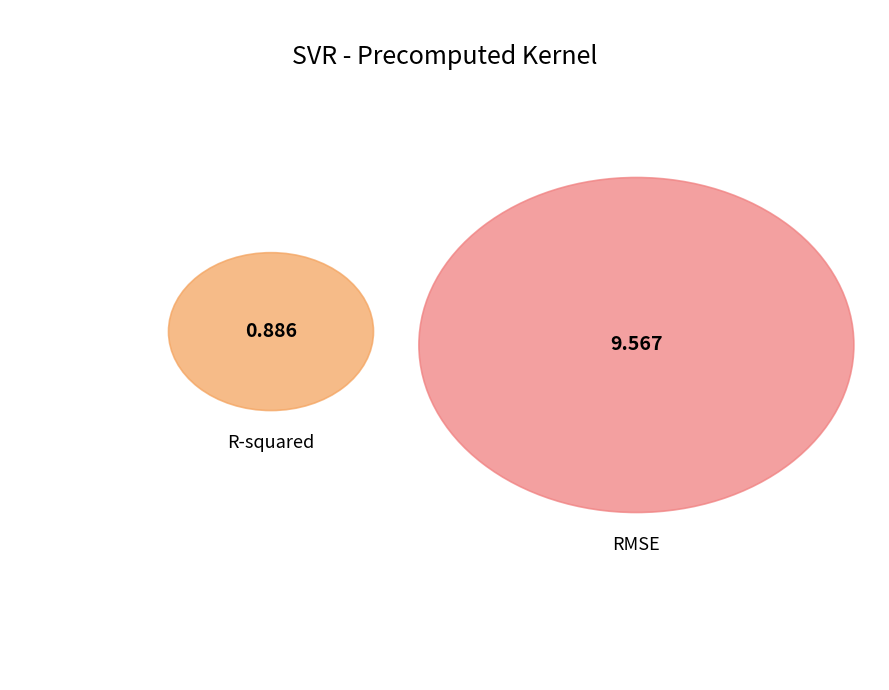

Which slice represents more than half of the pie?

RMSE